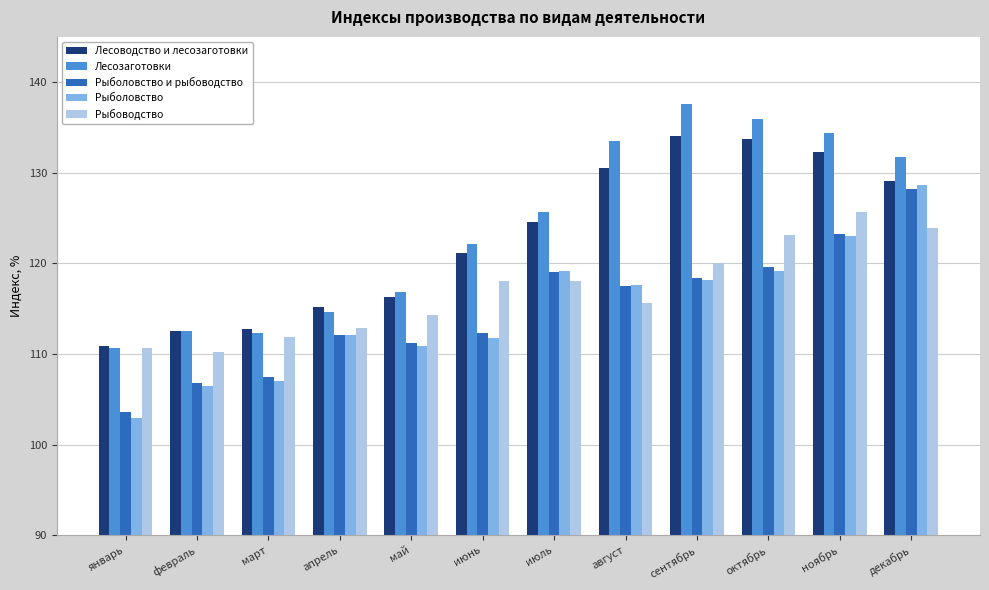

Which series has the widest spread of values?

Лесозаготовки